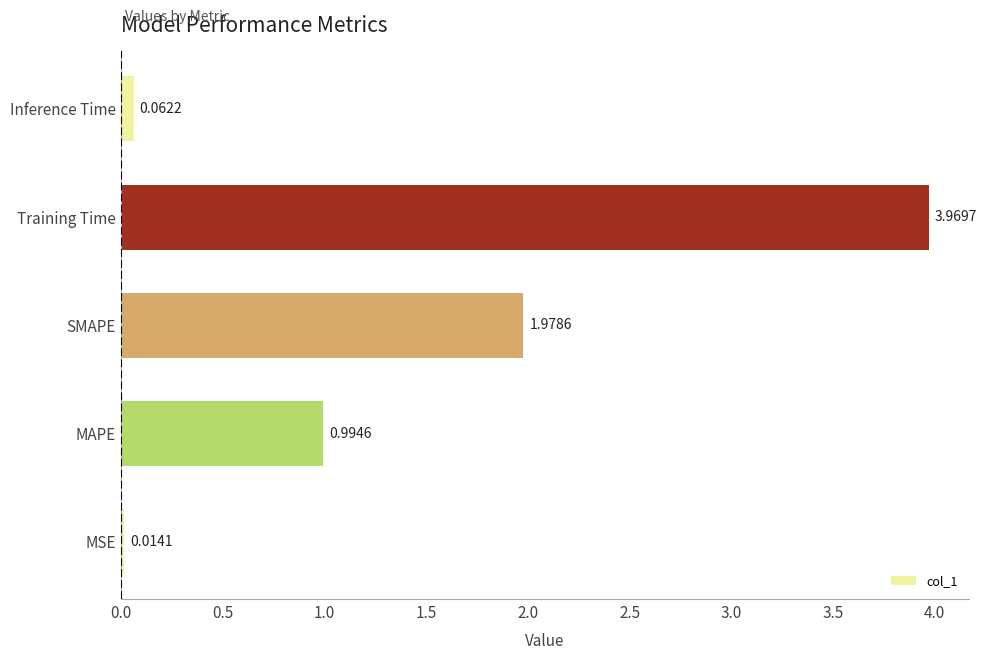

Where is the data nearest to the value 1?

MAPE